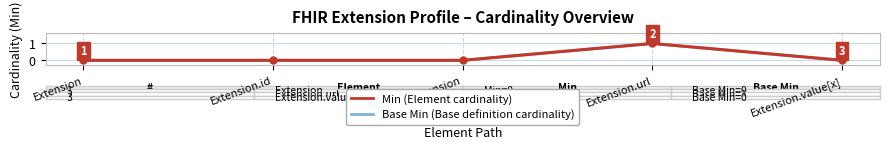

The Base Min series shows 0 at Extension.id. True or false?

True